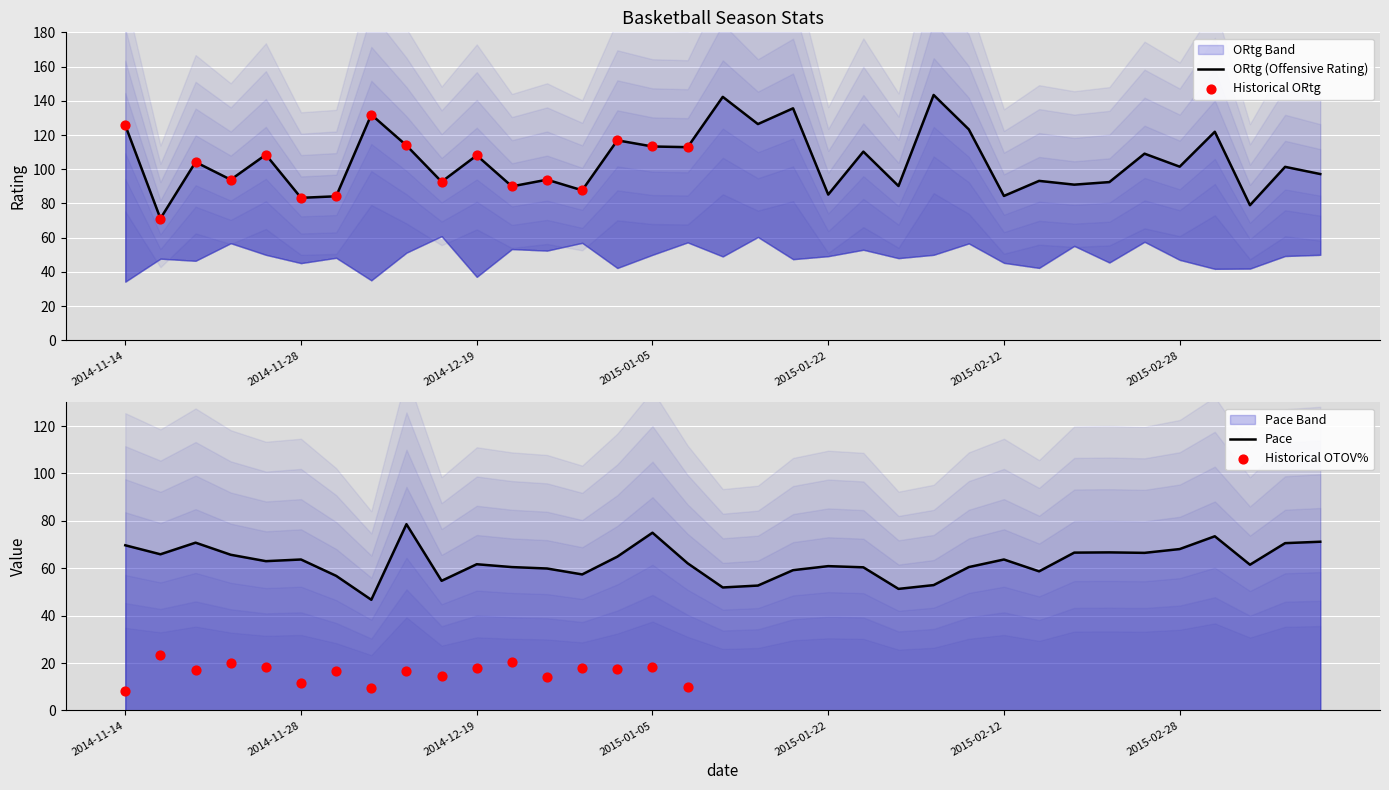

Is the value of Pace at 2014-12-22 greater than the value of ORtg at 2015-02-05?

No